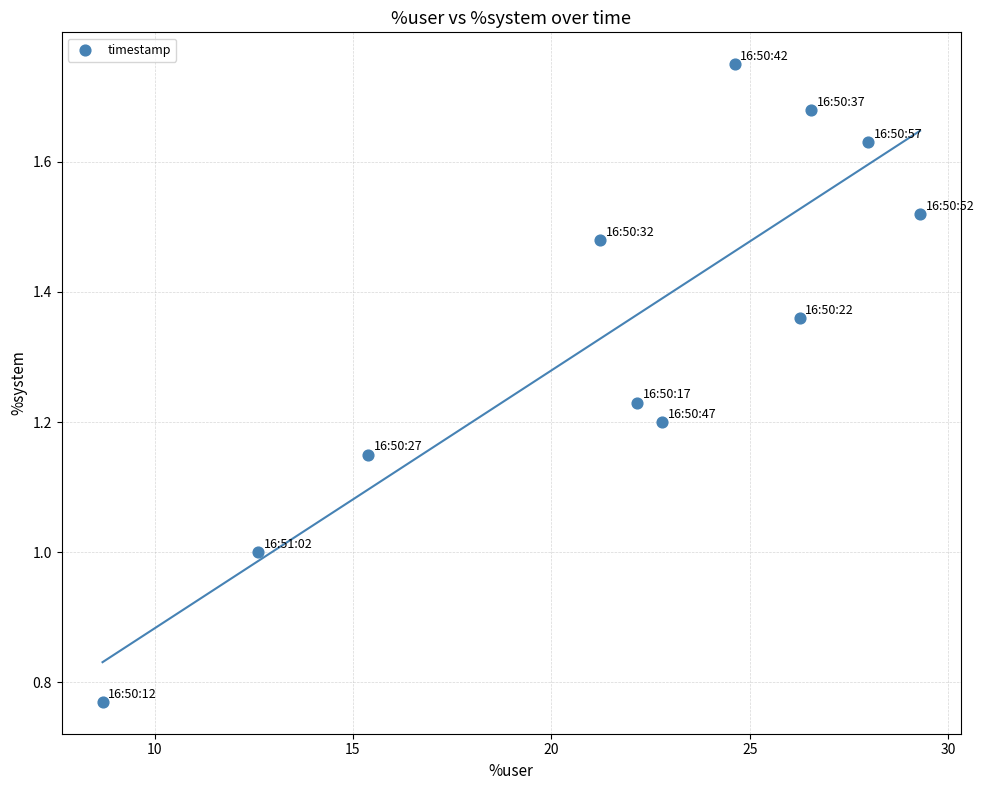

What is the average Y value?

1.3